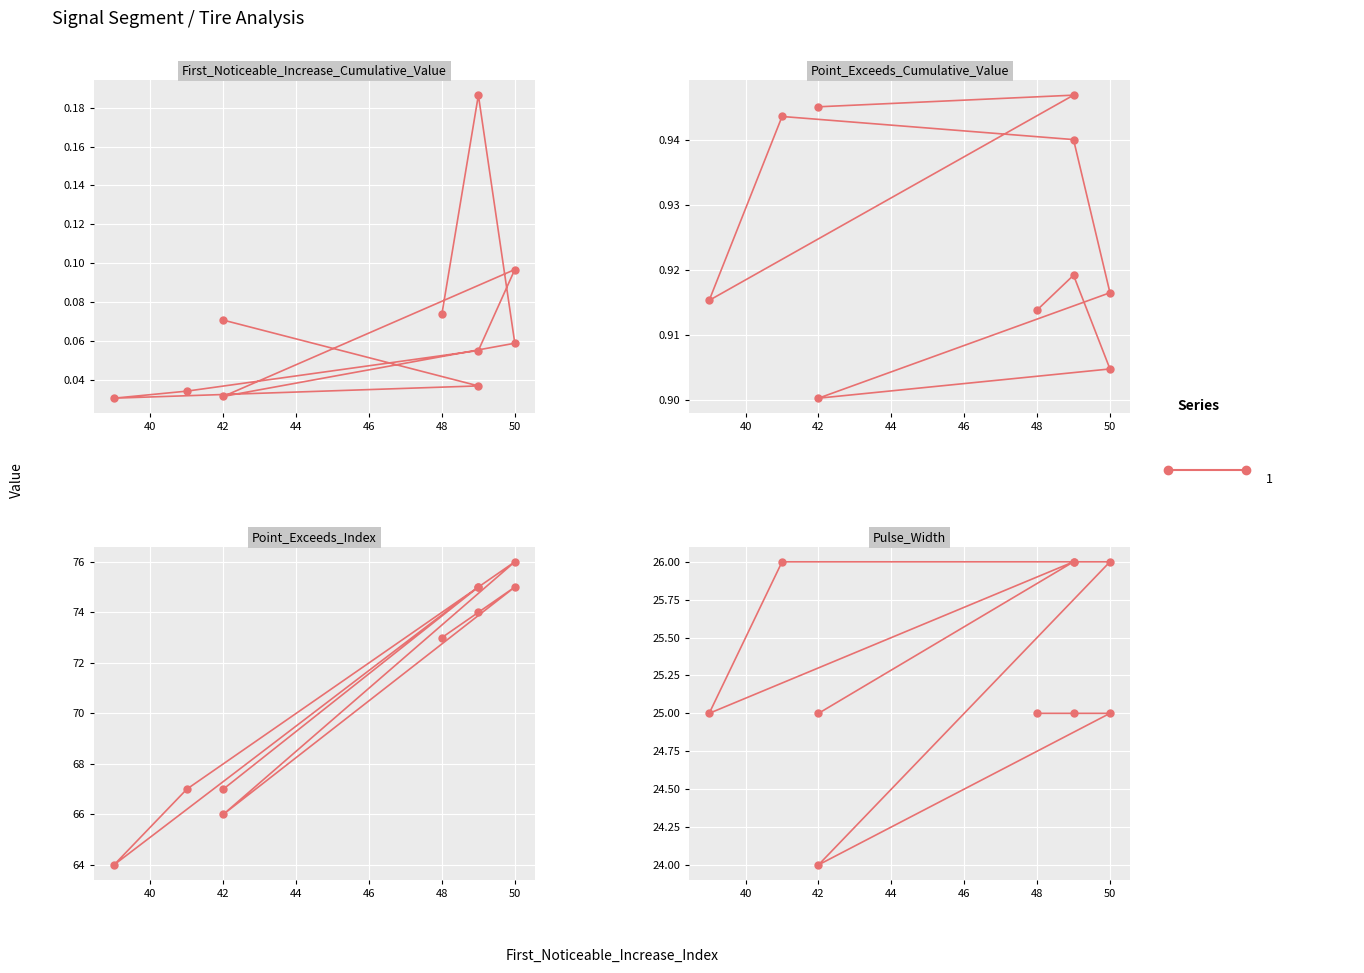

True or false: Point_Exceeds_Index and Point_Exceeds_Cumulative_Value intersect in this chart.

False